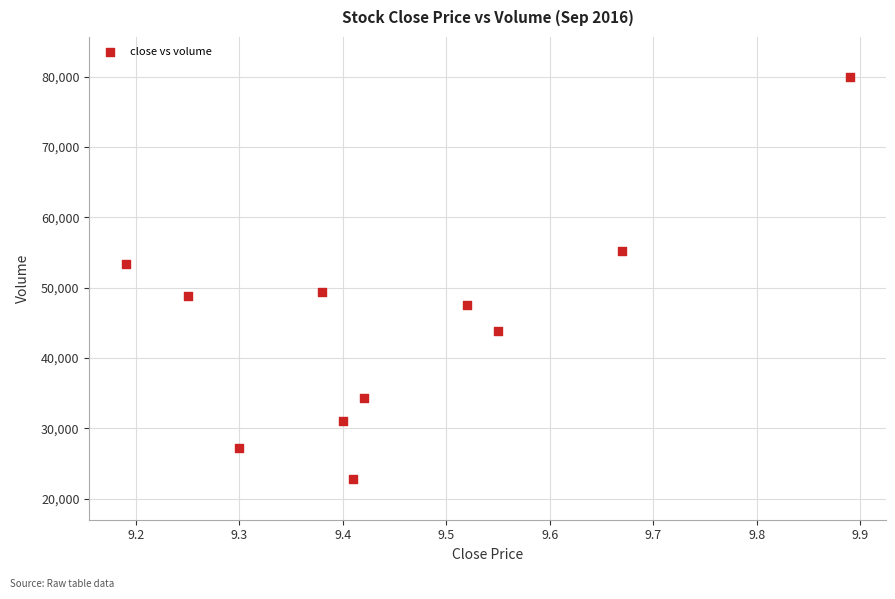

What is the range of X values (max minus min)?

0.7